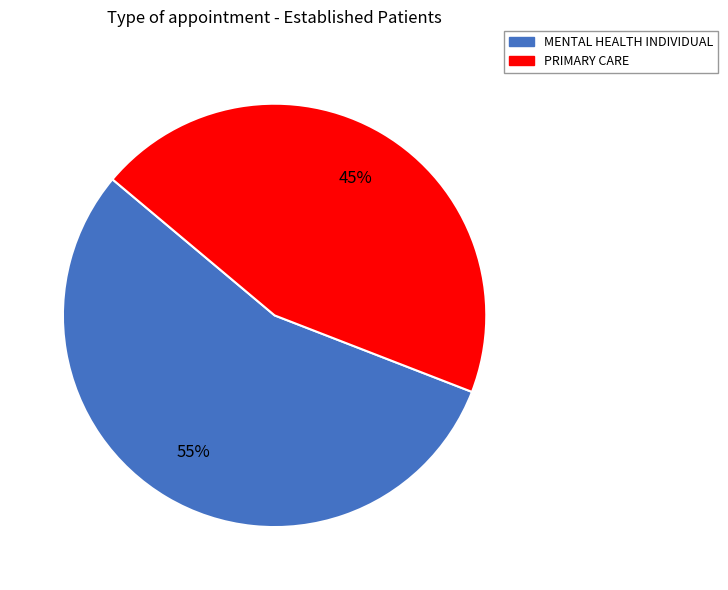

Which slice is the smallest?

PRIMARY CARE